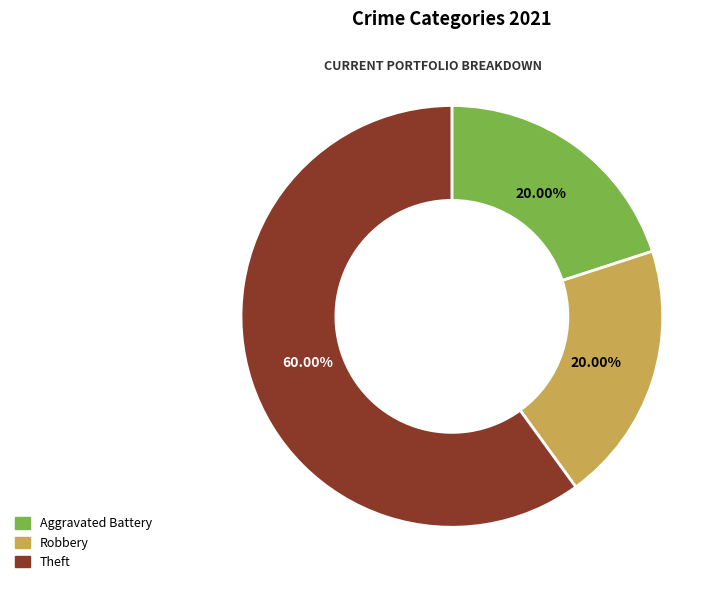

Does any single category account for the majority?

Yes